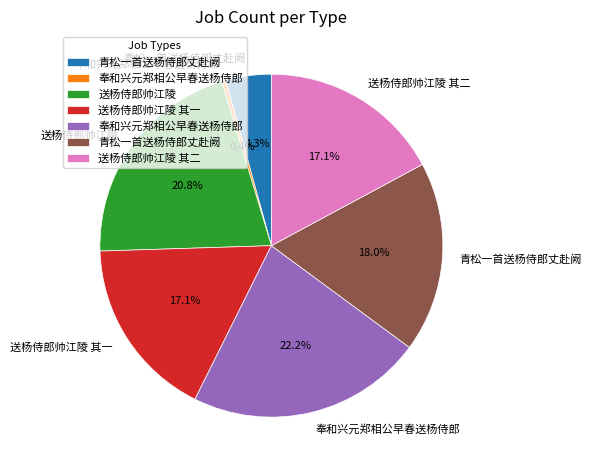

Is there a majority slice in this chart?

No